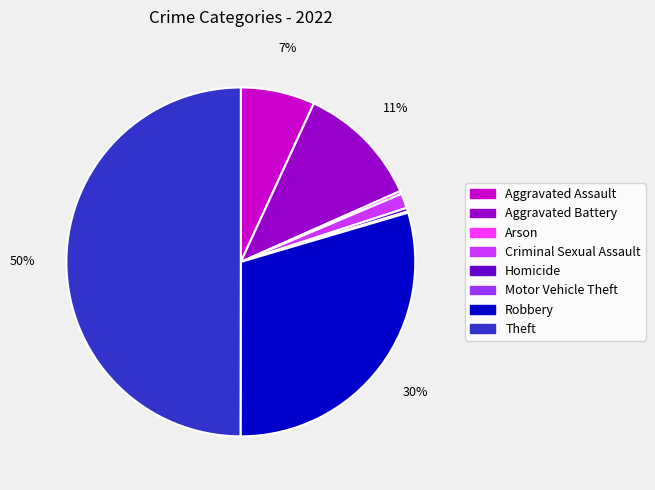

Does Criminal Sexual Assault account for over 50% of the chart?

No